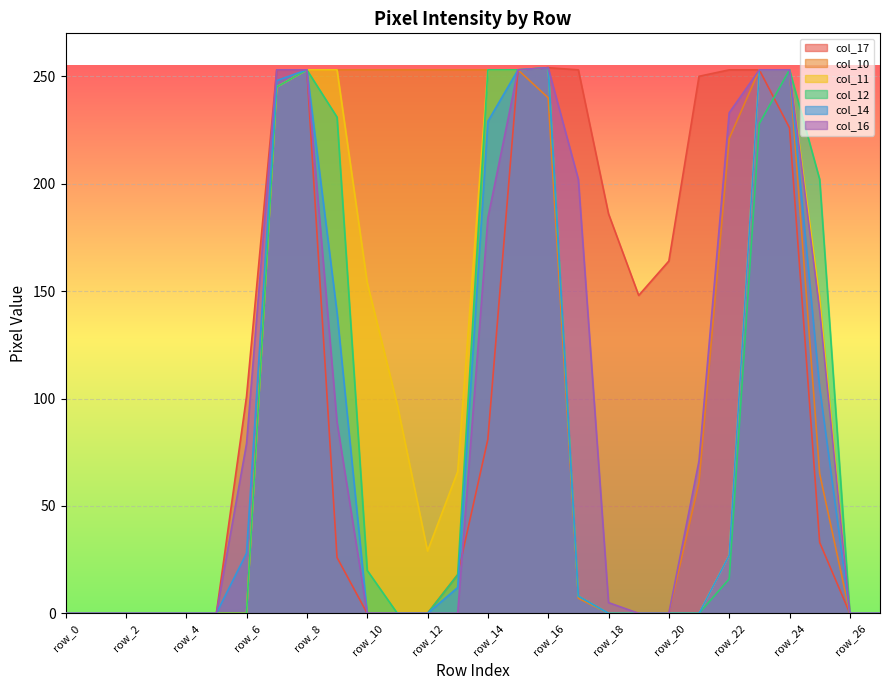

At which label does col_17 reach its peak?

row_16